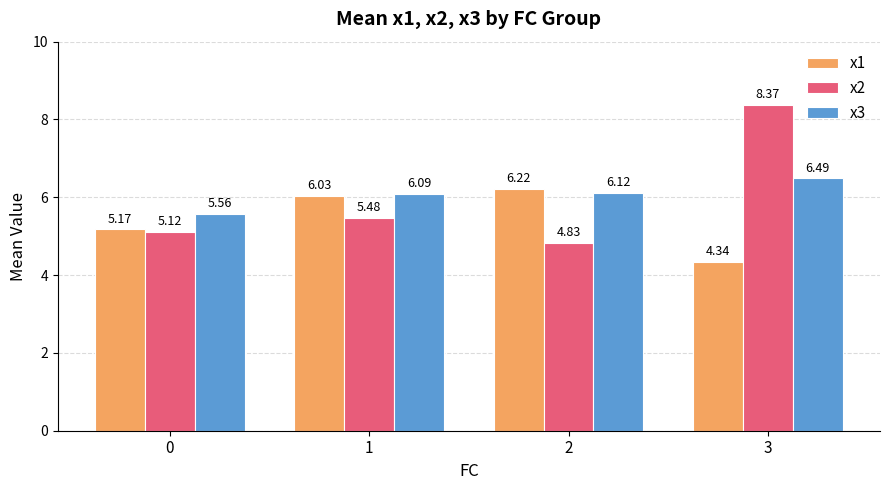

How many bars are there in total?

12